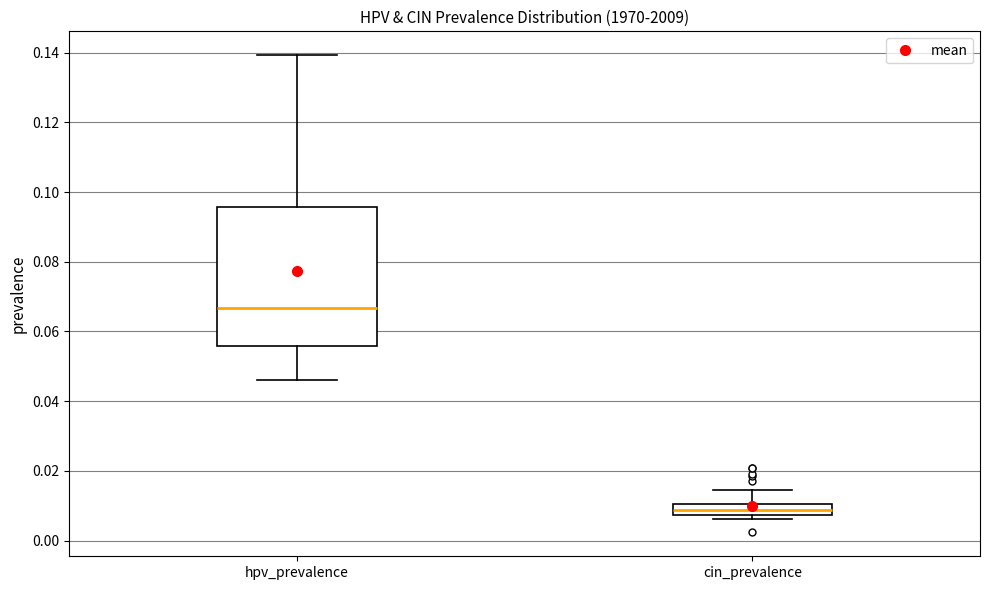

Where does the upper whisker of the box for cin_prevalence end on the y-axis? The values are not printed on the chart, so give them approximately, as read against the axis.

0.014